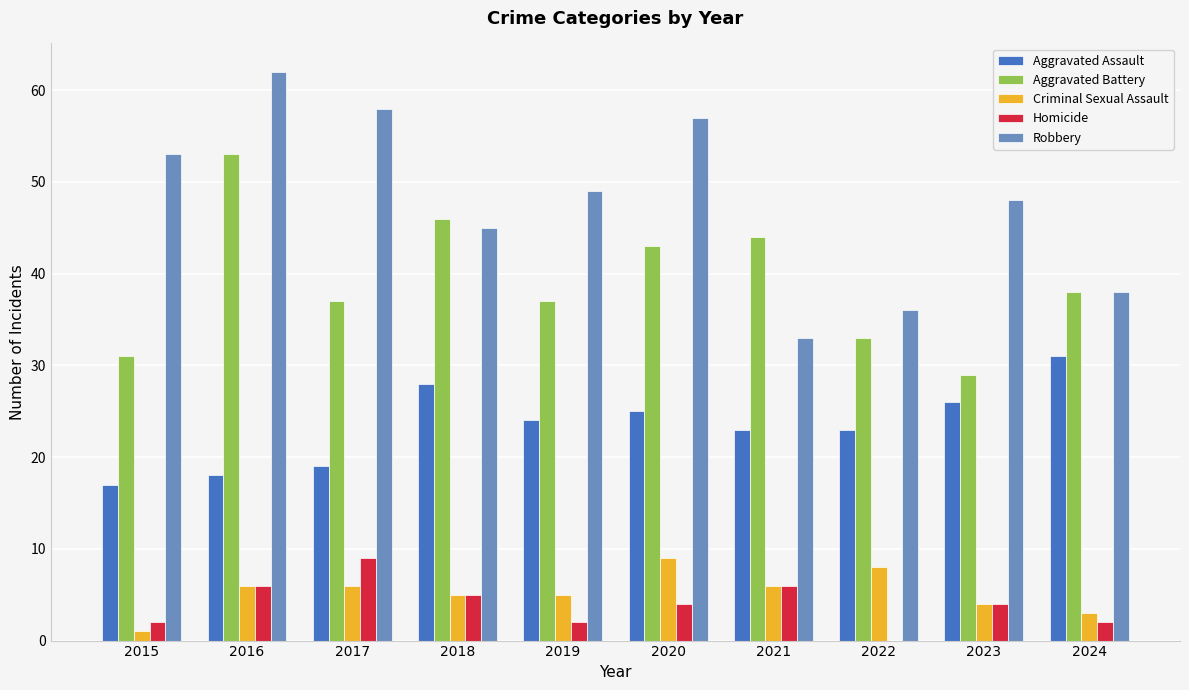

Between 2015 and 2019, which series saw the biggest shift?

Aggravated Assault